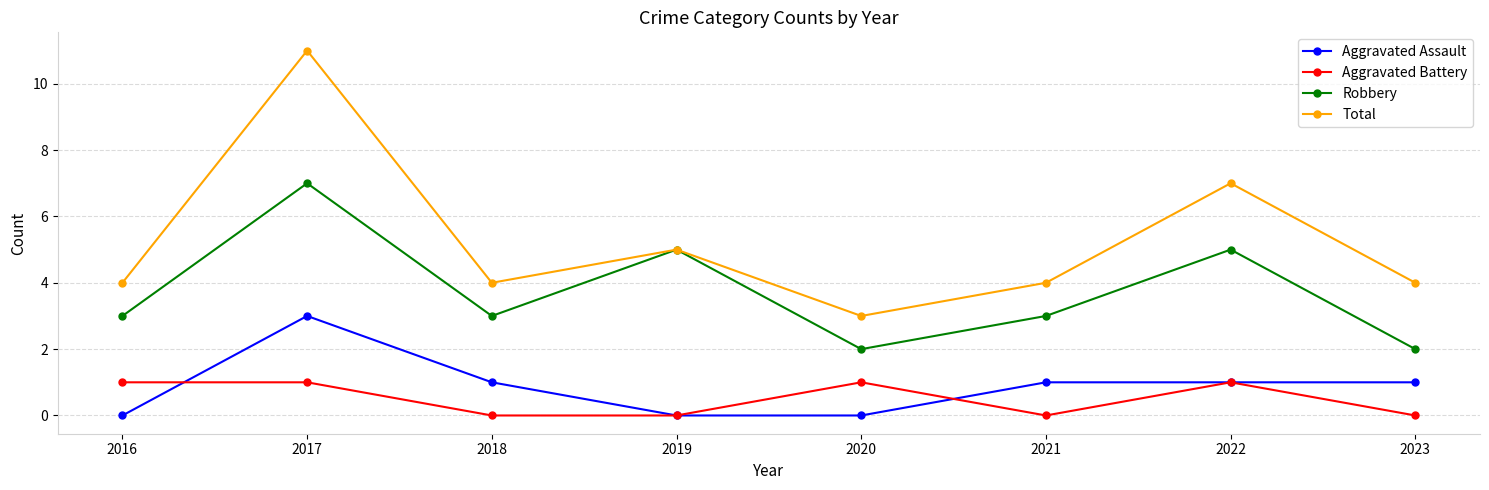

In Robbery, how many points are higher than both neighbors (excluding endpoints)?

3